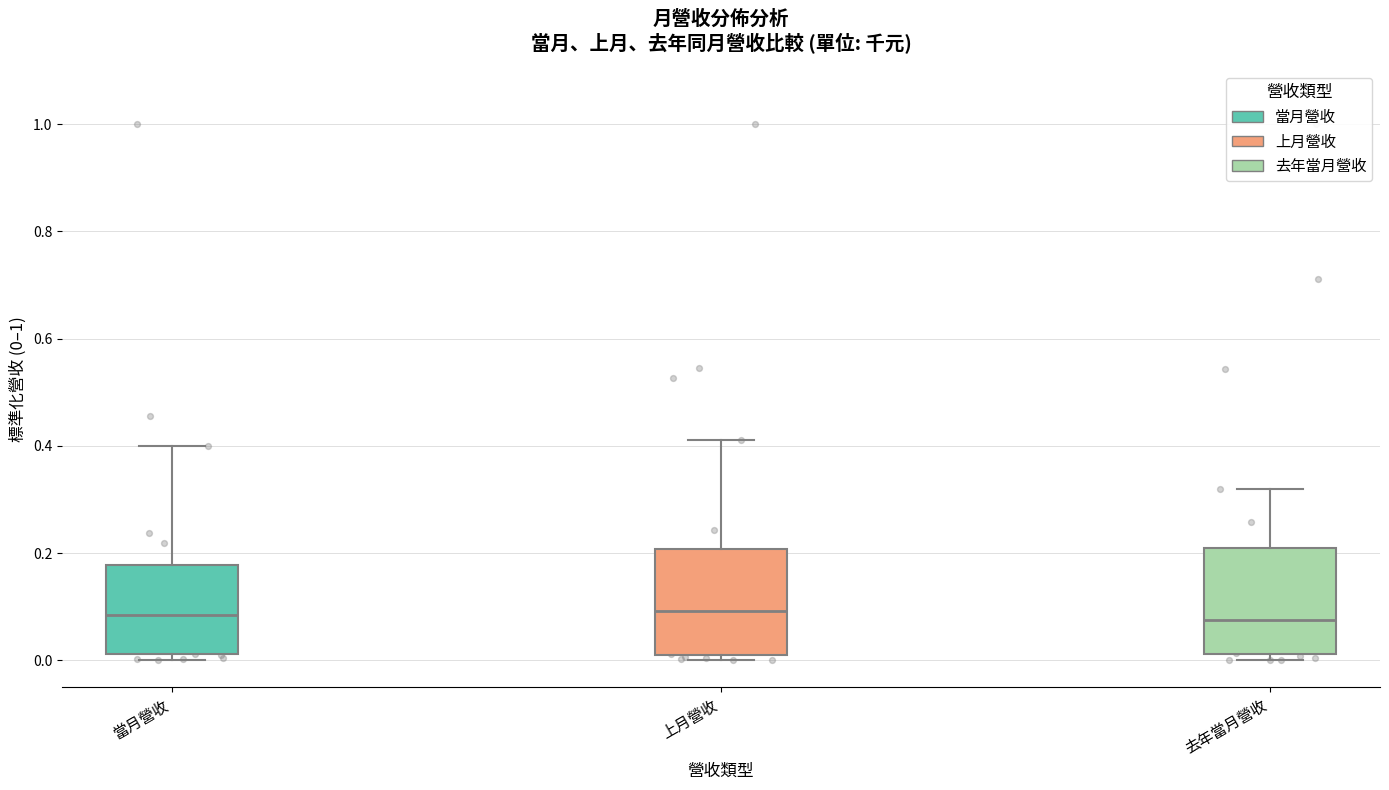

Where does the upper whisker of the box for 上月營收 end on the y-axis? The values are not printed on the chart, so give them approximately, as read against the axis.

0.42